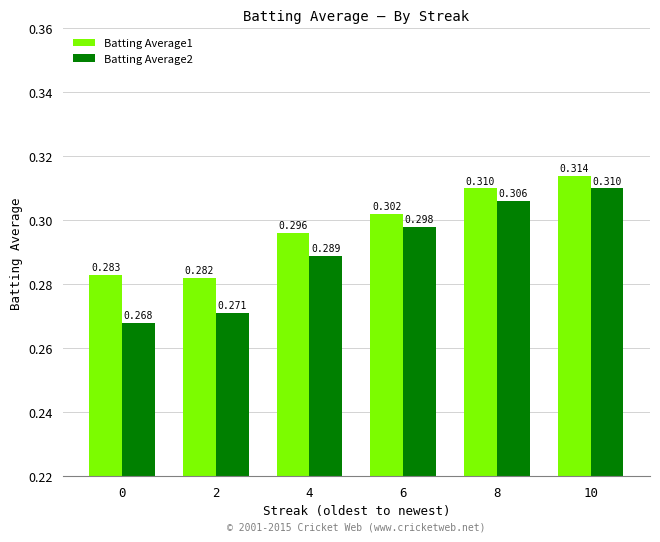

At how many categories does at least one series exceed 0?

6